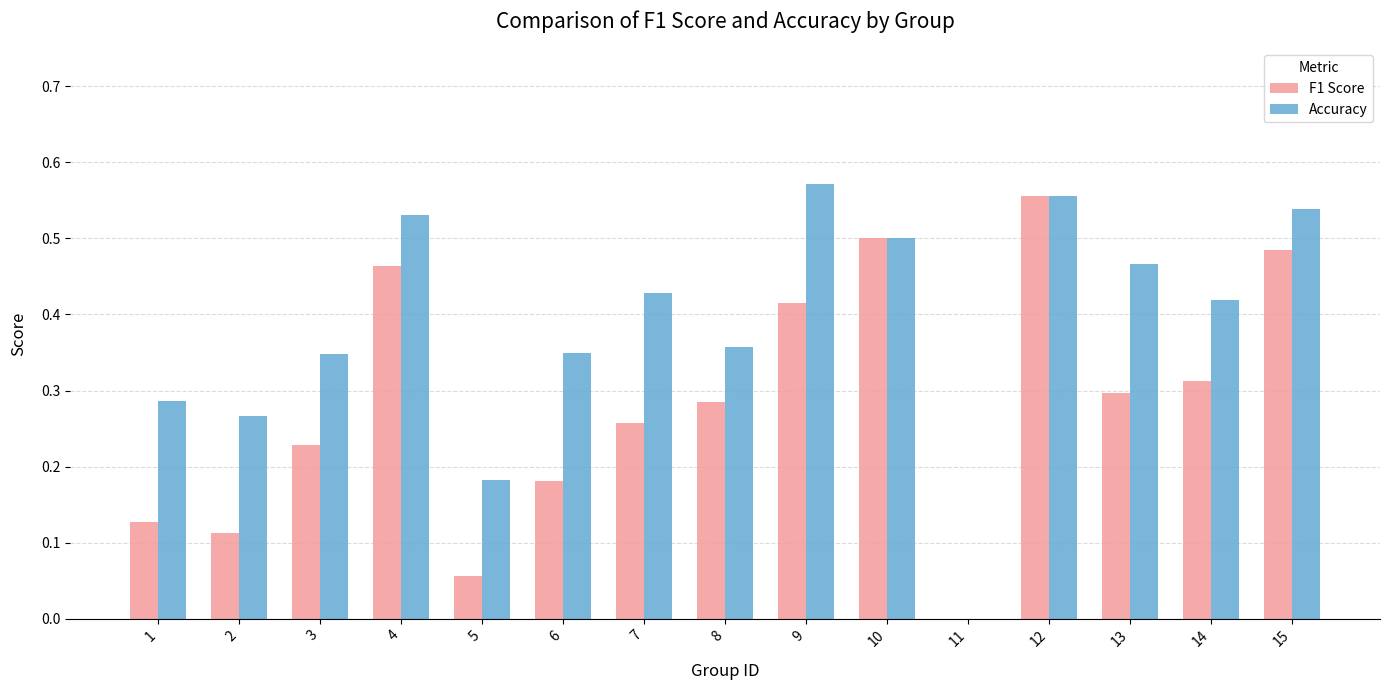

Which series changed the most between 1 and 7?

Accuracy